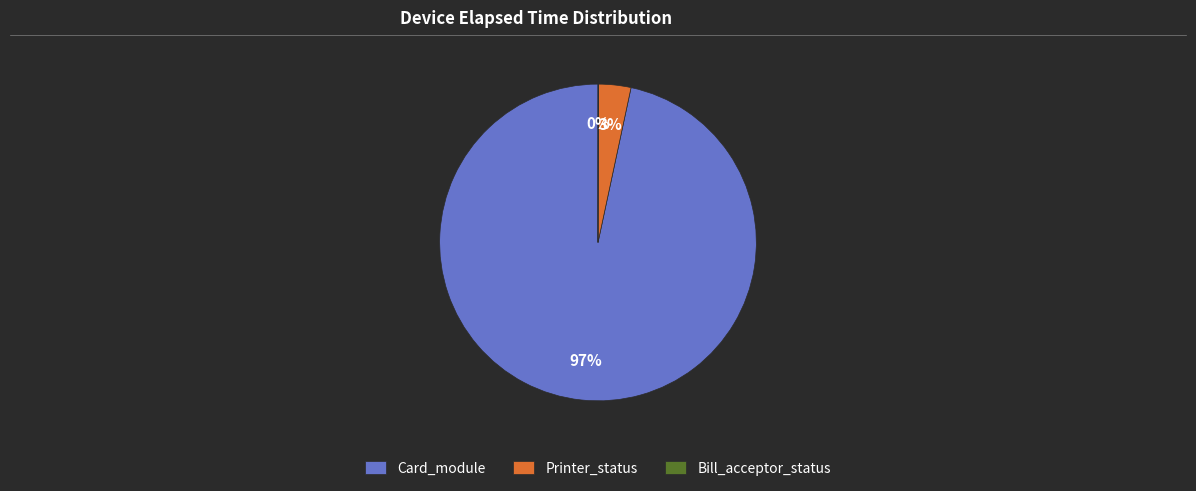

Is Printer_status the majority of the pie?

No